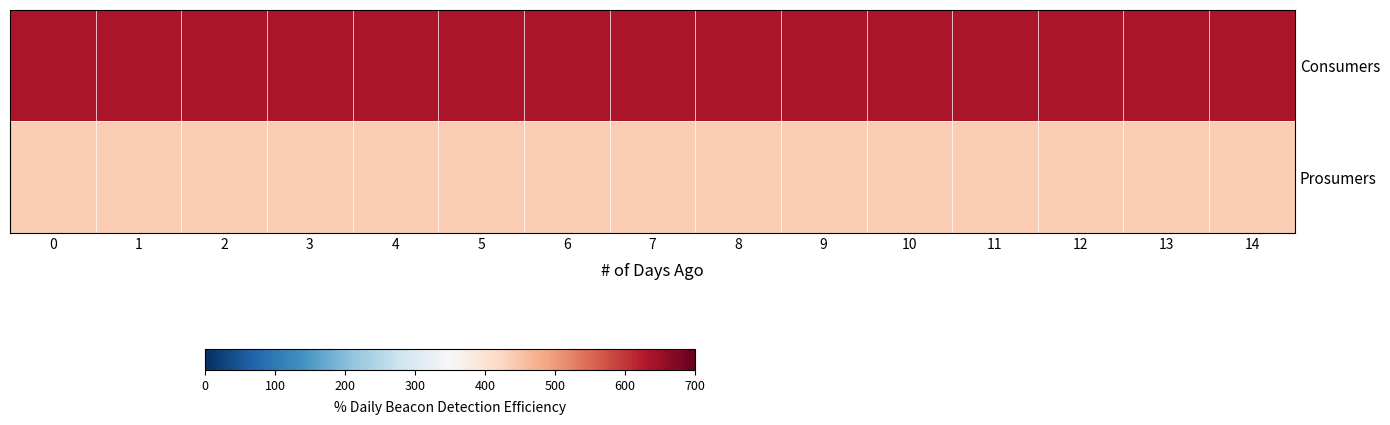

What is the spread (max minus min) of values at 13?

195